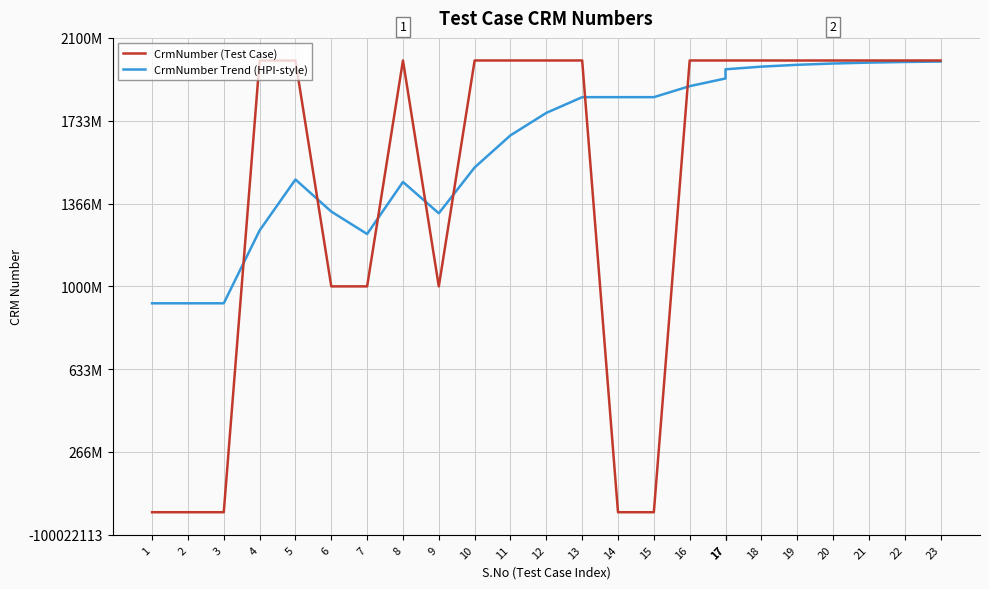

True or false: CrmNumber Trend (HPI-style) has more than 1 interior local peaks.

True